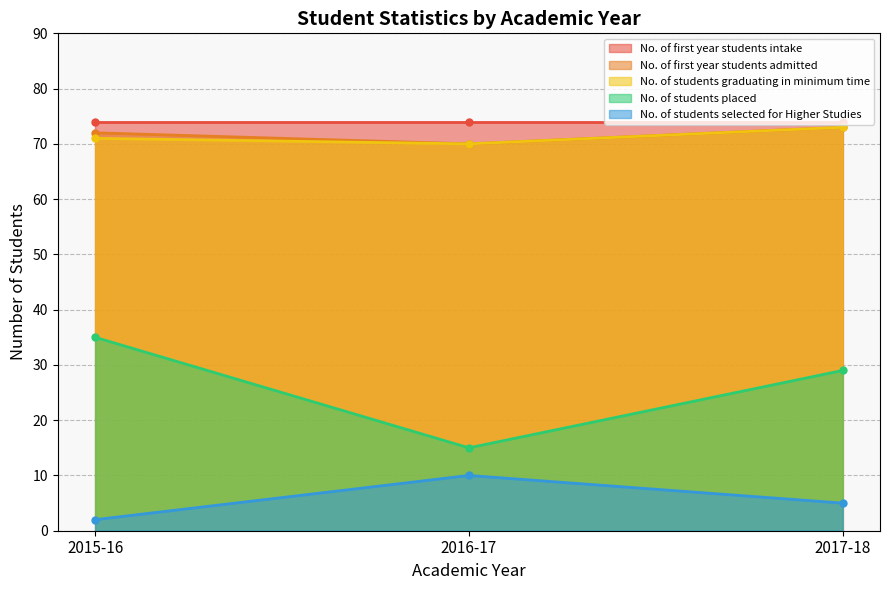

True or false: No. of students graduating in minimum time has a value of 73 at 2017-18.

True